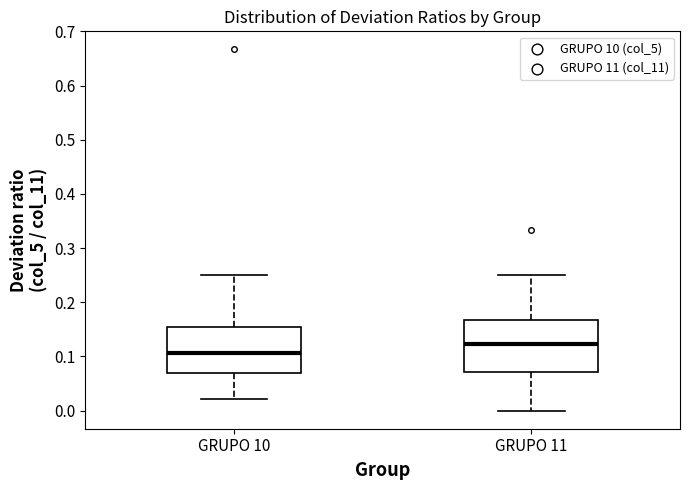

Which box's median line is the lowest?

GRUPO 10